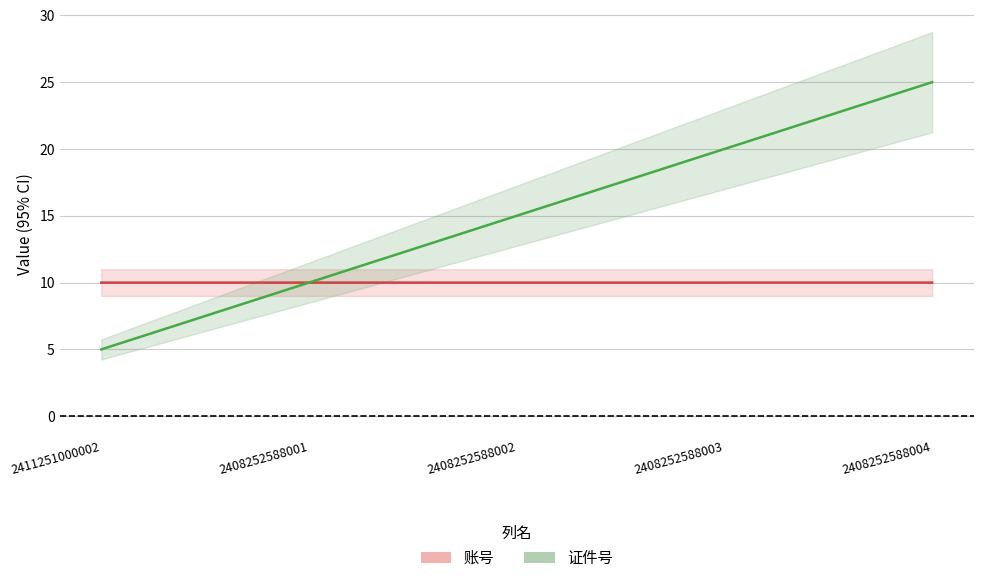

True or false: 证件号 has a value of 5.0 at 2411251000002.

True